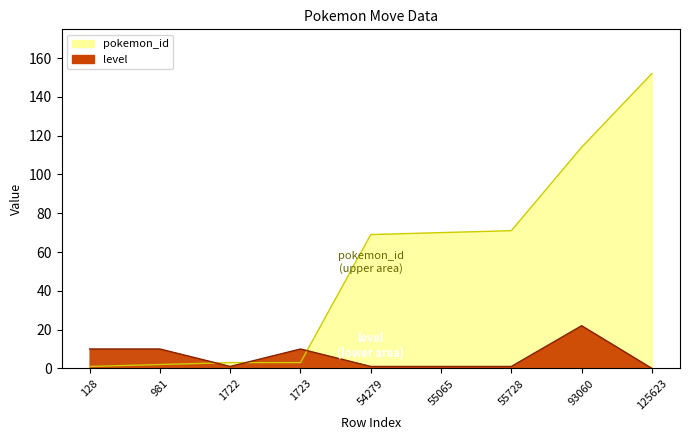

True or false: level and pokemon_id cross at least once.

True